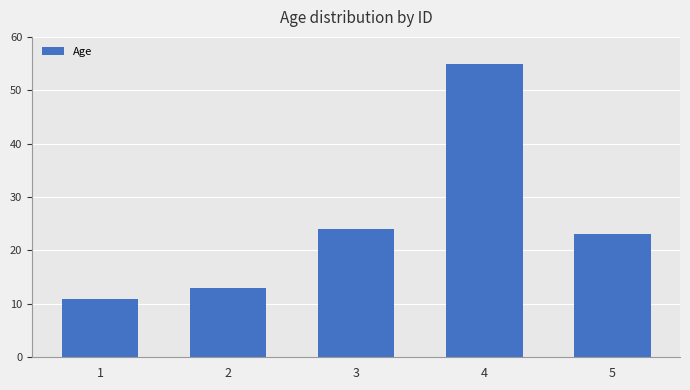

Rank the categories by value from highest to lowest.

4, 3, 5, 2, 1